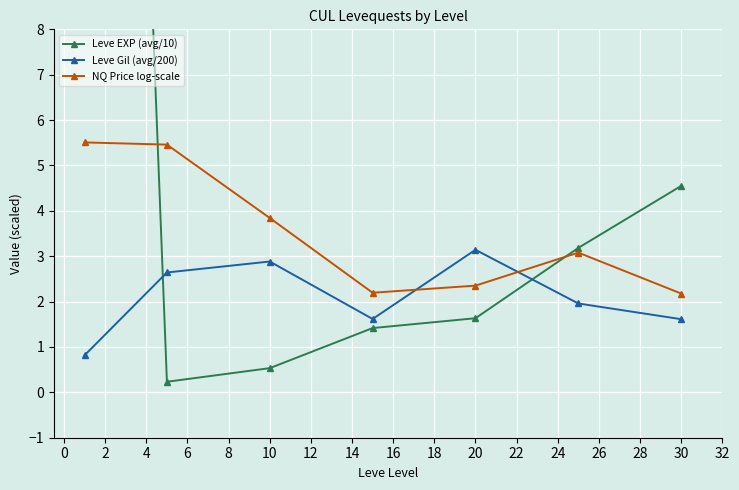

Which series ends up on top after the final intersection of NQ Price log-scale and Leve Gil (avg/200)?

NQ Price log-scale